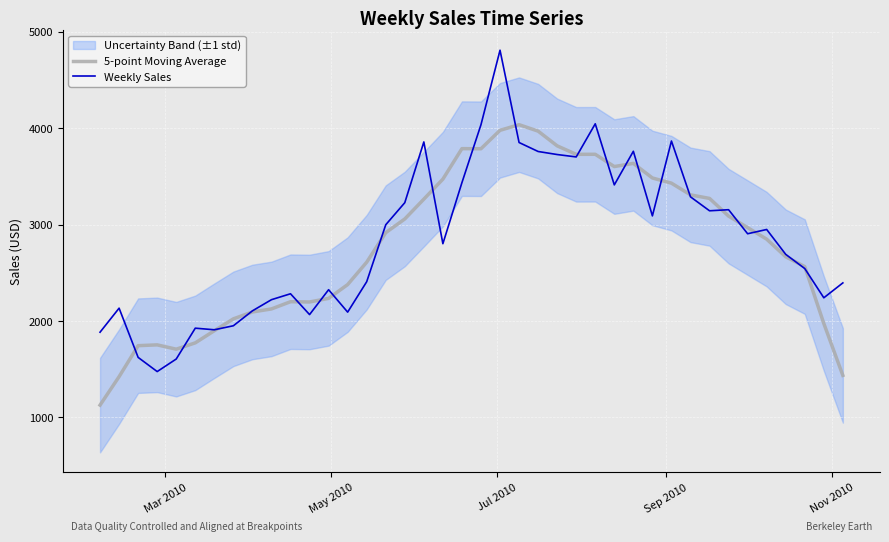

Reading left to right, list all the values displayed in this chart.

5-point Moving Average: 1128.4	1423.7	1745.0	1753.3	1708.5	1774.1	1900.1	2023.2	2094.6	2126.1	2200.9	2198.2	2235.5	2378.6	2610.8	2917.3	3059.3	3264.8	3472.3	3788.7	3787.5	3978.8	4037.1	3970.2	3817.6	3729.6	3730.1	3602.8	3635.8	3484.3	3430.6	3309.4	3272.3	3088.8	2969.5	2849.6	2666.9	2565.0	1975.0	1436.5
Weekly Sales: 1884.6	2133.9	1623.3	1476.4	1606.5	1926.5	1909.9	1951.4	2106.2	2222.0	2283.3	2067.4	2325.4	2092.9	2408.4	2999.1	3228.1	3858.1	2802.7	3436.0	4036.8	4809.6	3852.2	3759.1	3727.5	3702.6	4046.3	3412.6	3761.3	3091.1	3867.8	3288.7	3144.1	3155.1	2905.9	2950.2	2692.2	2544.8	2241.6	2396.2